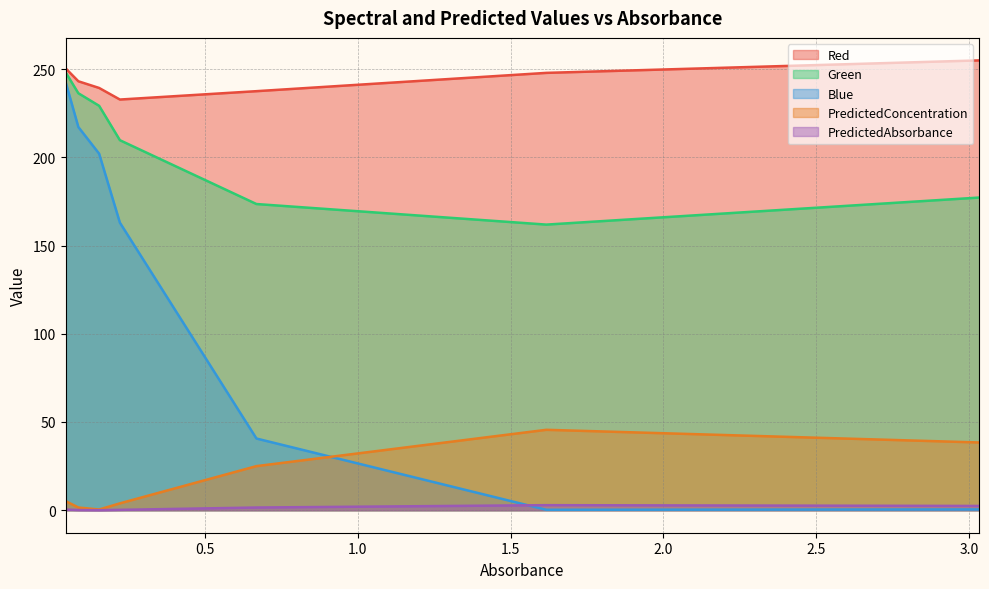

How many interior local valleys does the Blue series have?

1